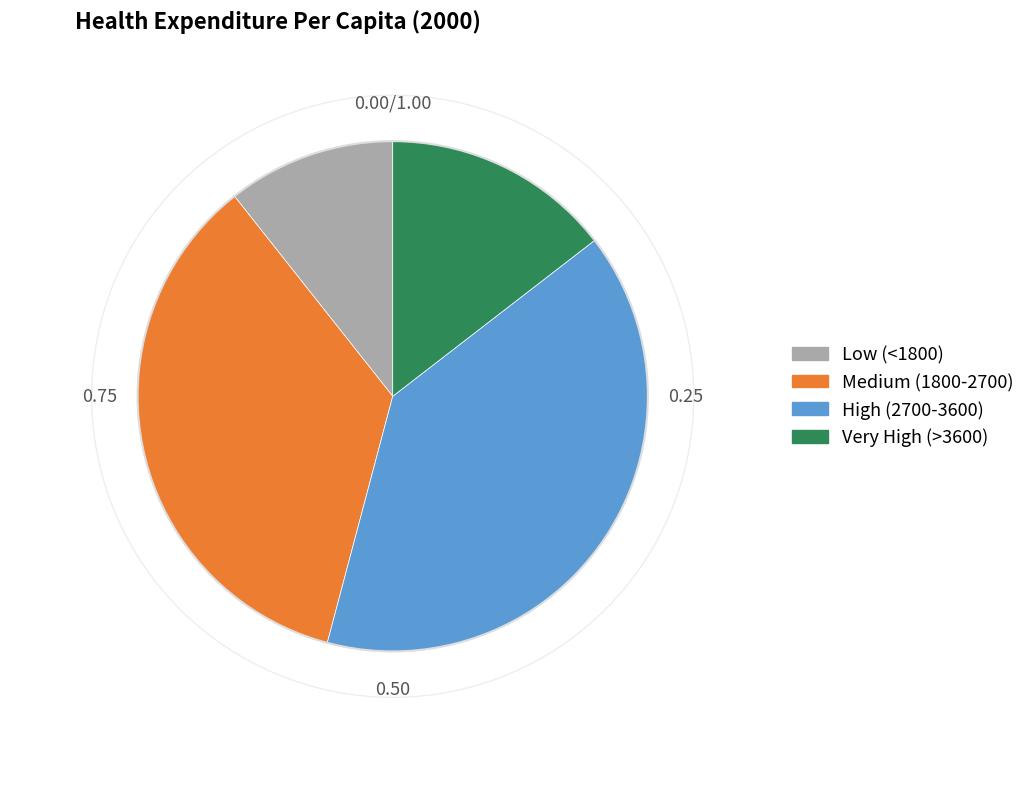

How many segments does this pie chart have?

4